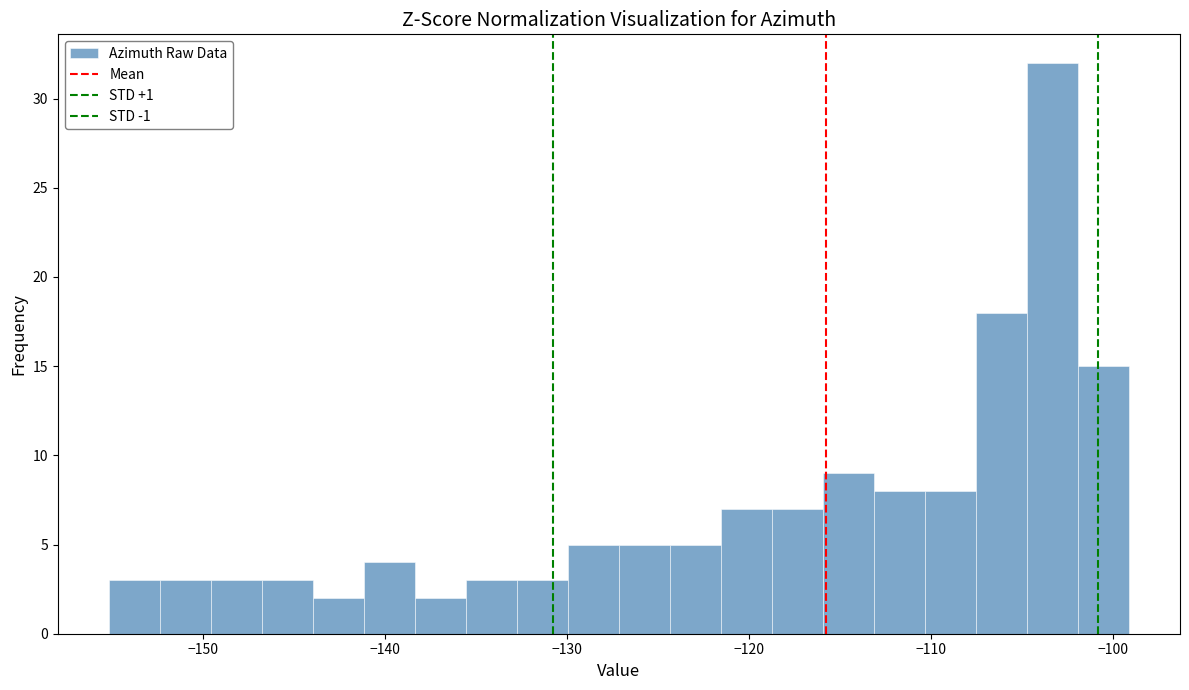

Around what value on the x-axis is the tallest bar? Give the approximate position of its centre, as read against the axis.

-103